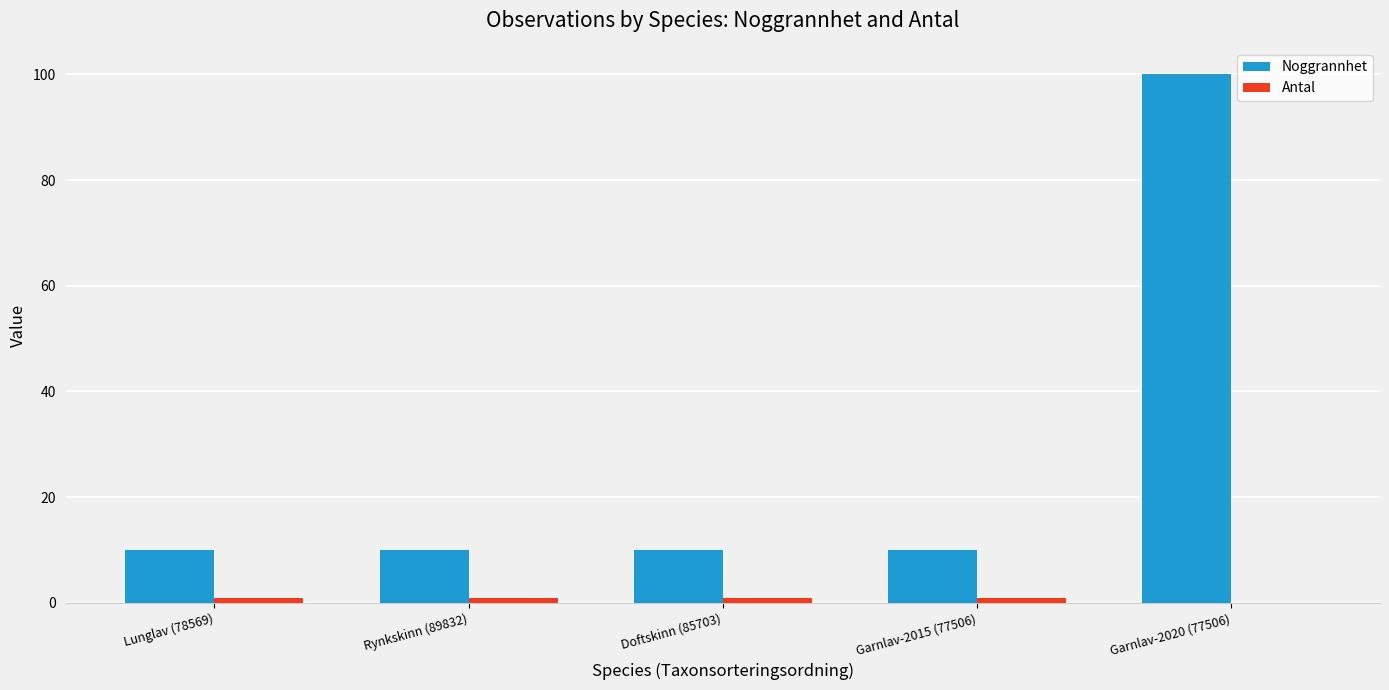

At which category is the sum across all series the highest?

Garnlav-2020 (77506)